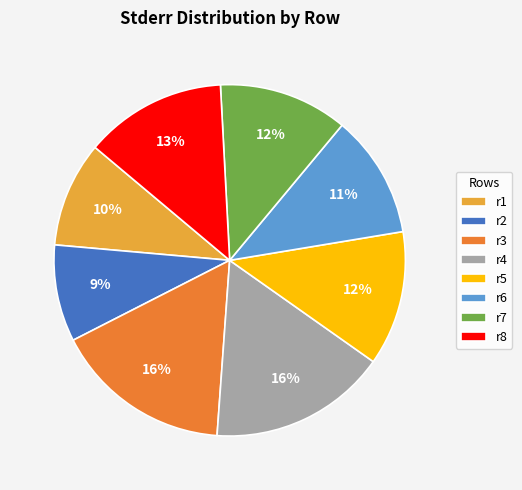

What percentage is the r8 slice, to the nearest percent?

13%